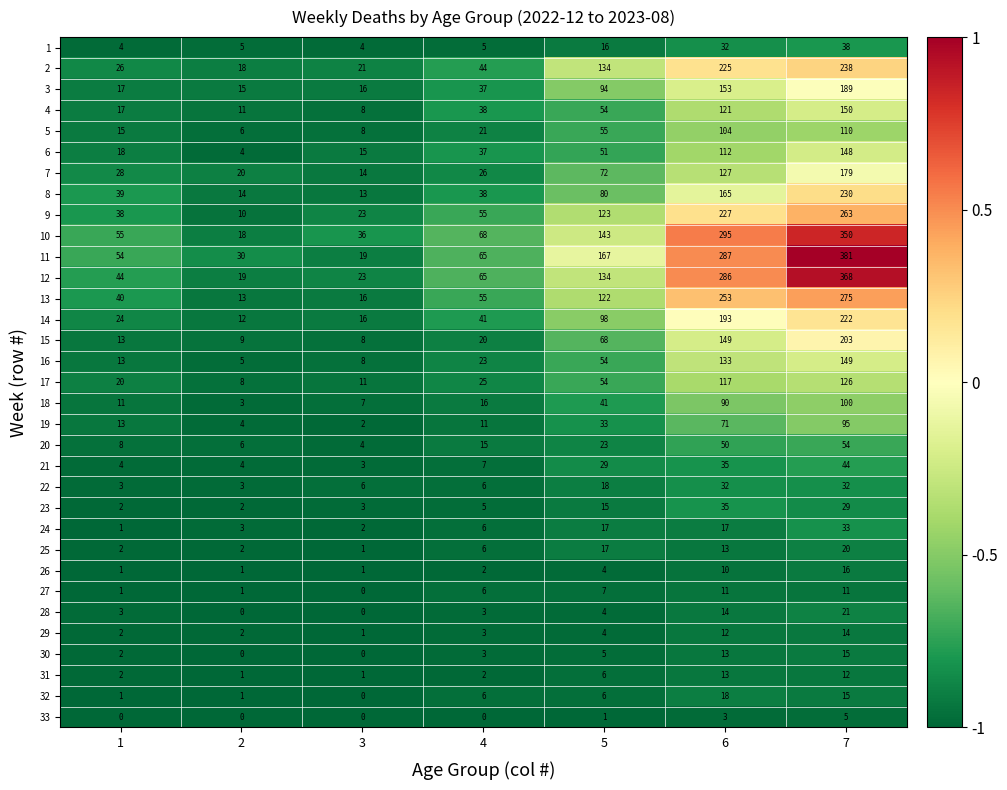

Where is 13 nearest to the value 144?

5